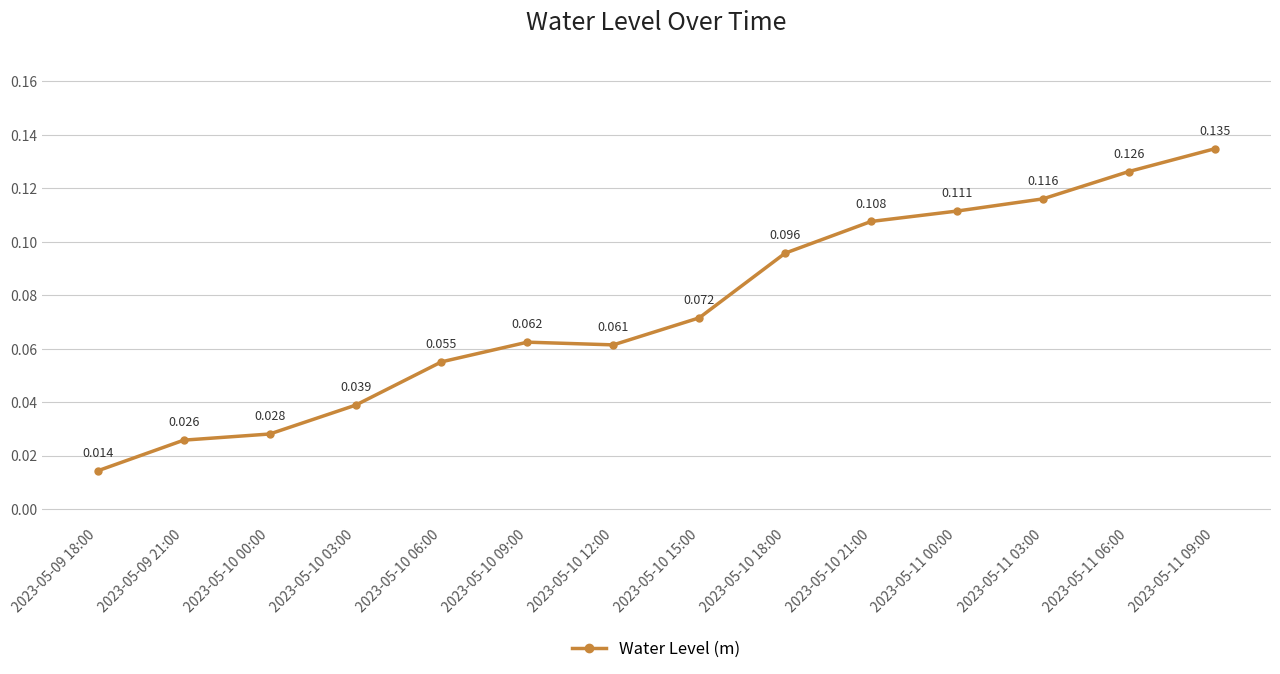

True or false: there are more than 0 points higher than both neighbors.

True